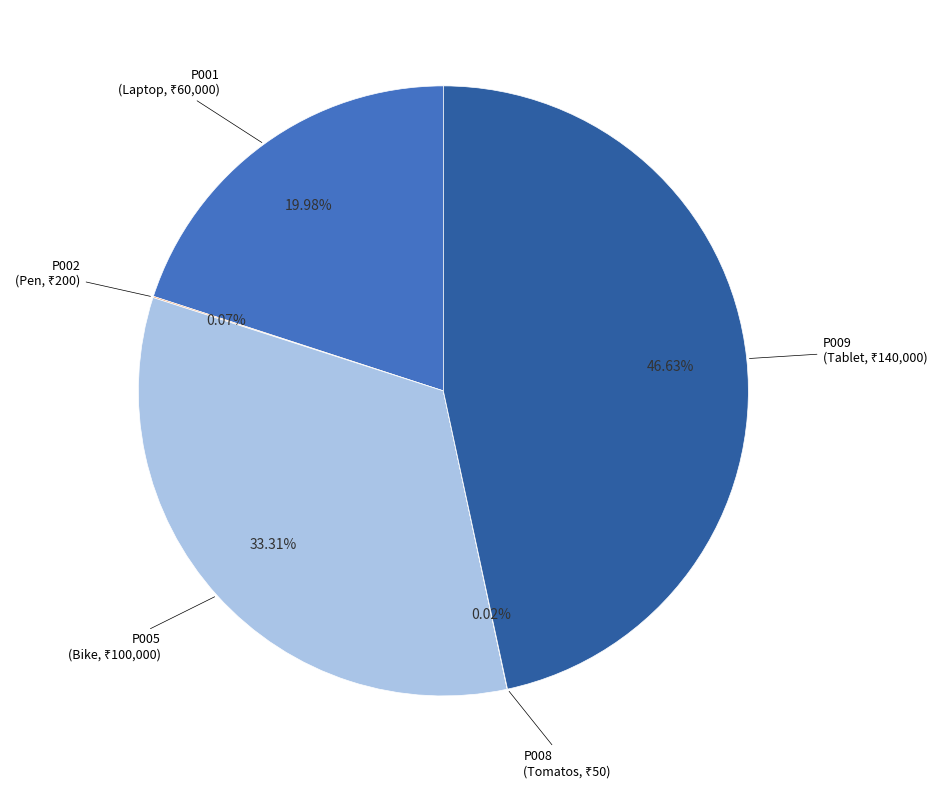

Is there any slice that represents more than half of the pie?

No